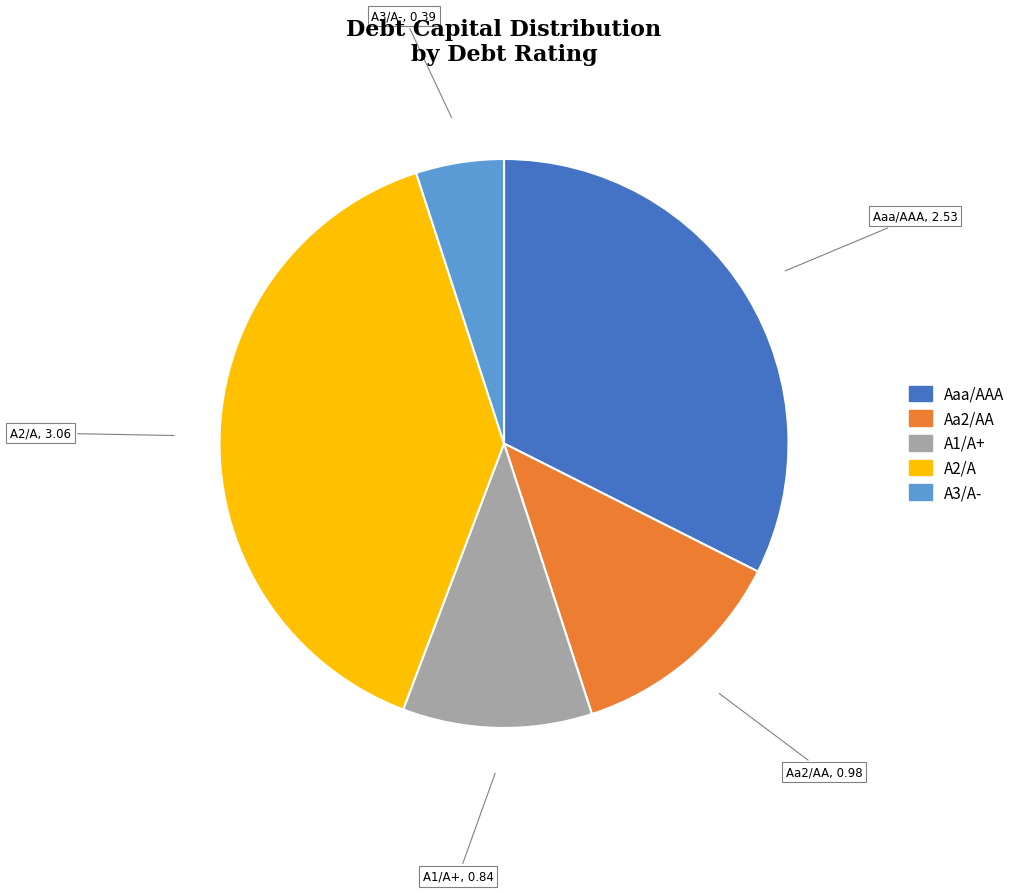

Is it true that Aaa/AAA is 32% of the pie?

True